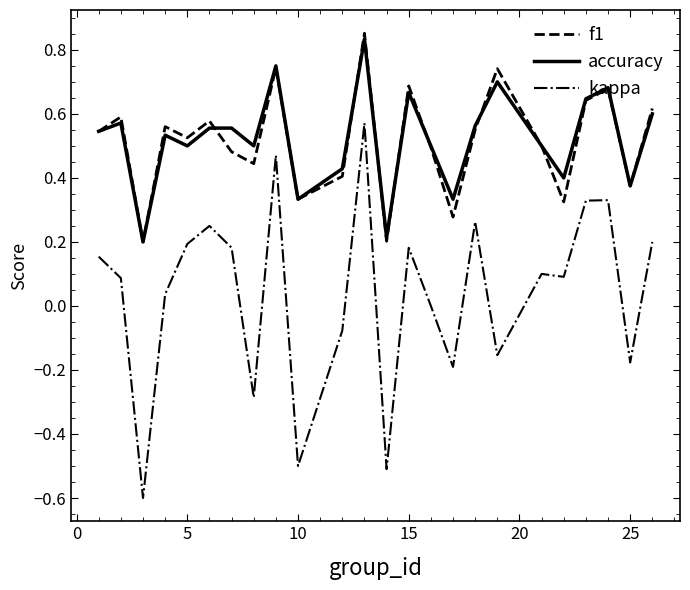

True or false: kappa and accuracy cross at least once.

False